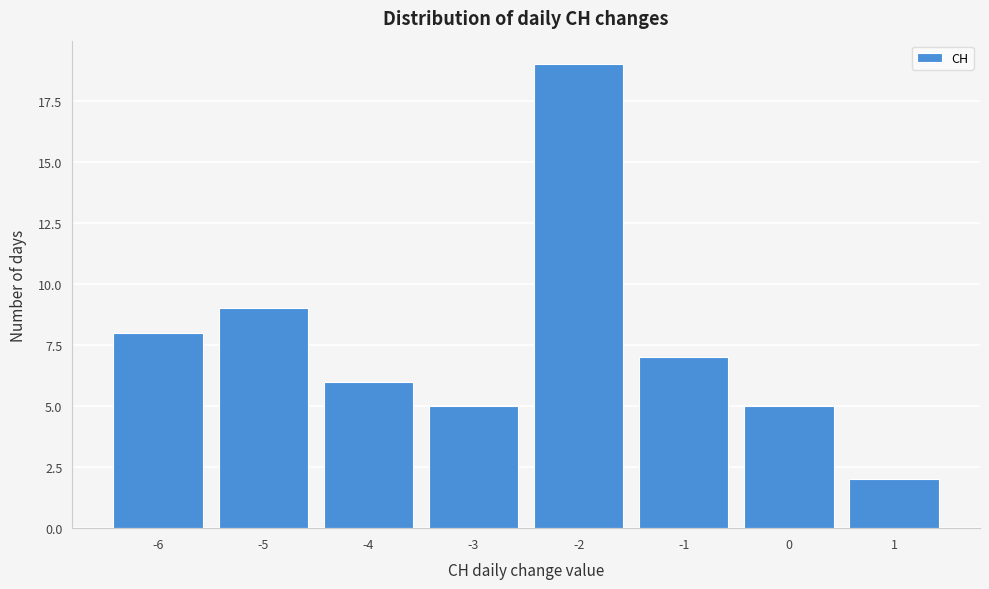

Which range on the x-axis has the tallest bar?

-2.5 to -1.5